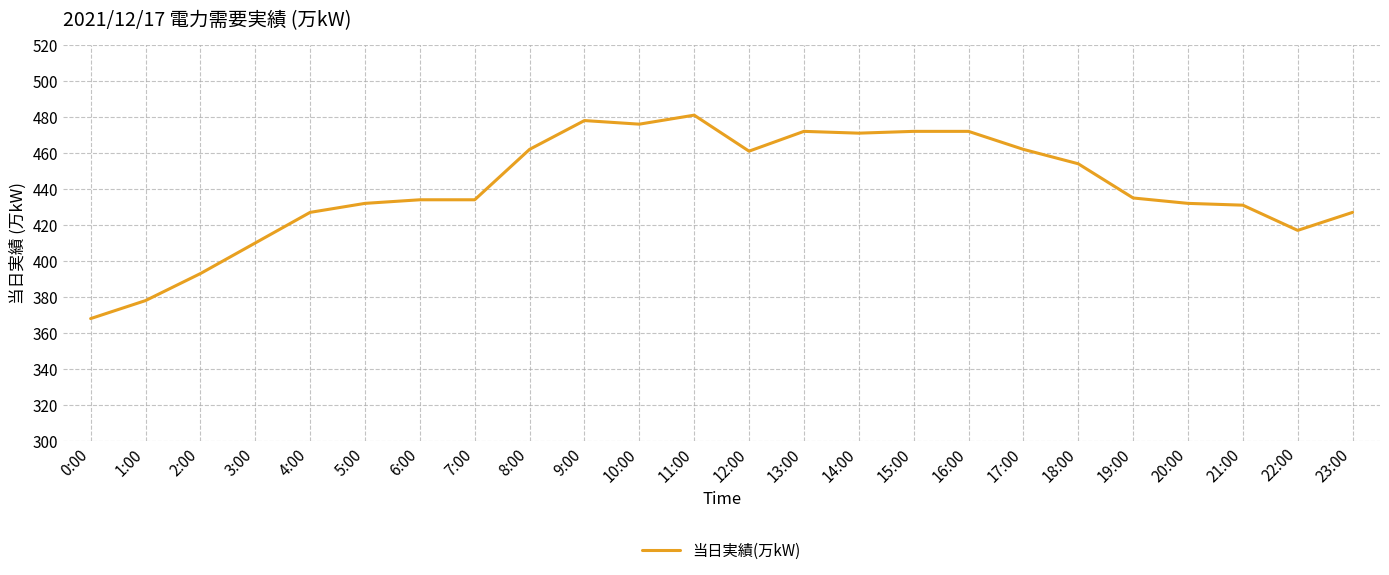

Read the value at 1:00.

378